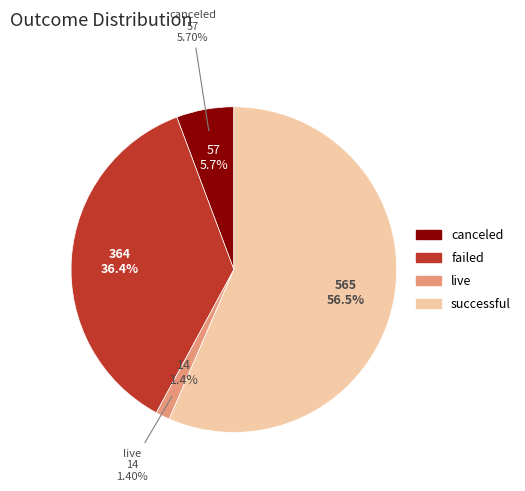

Which category has the biggest portion of the pie?

successful